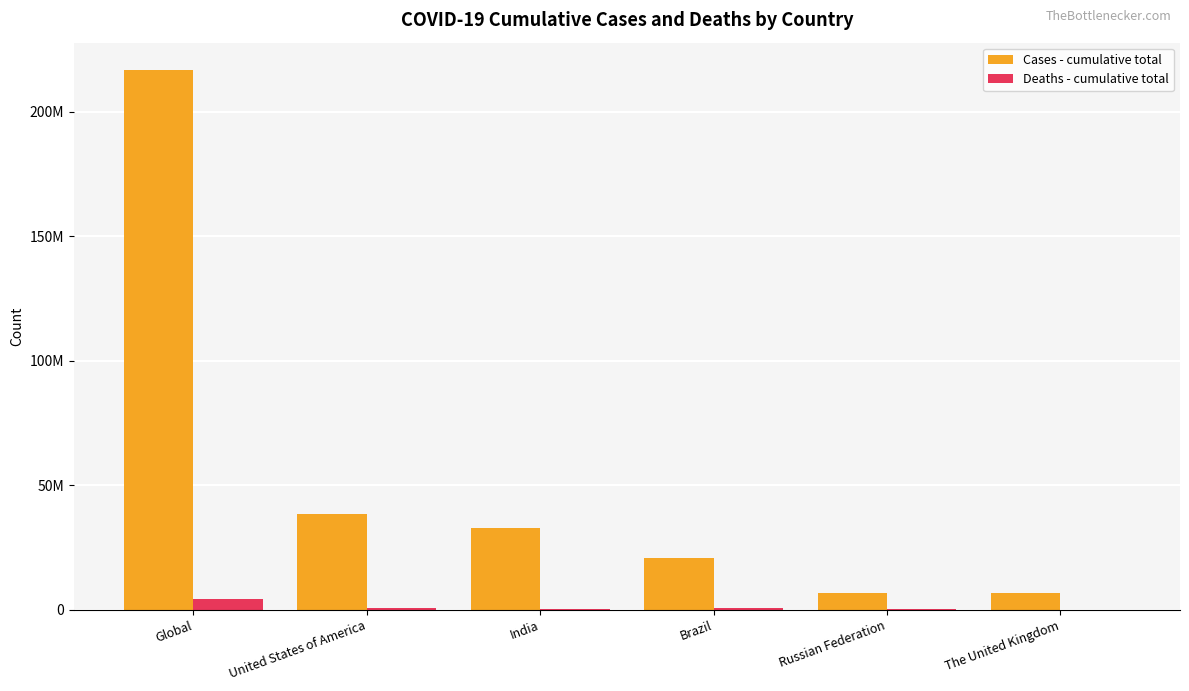

What are all the series names shown in the legend?

Cases - cumulative total, Deaths - cumulative total